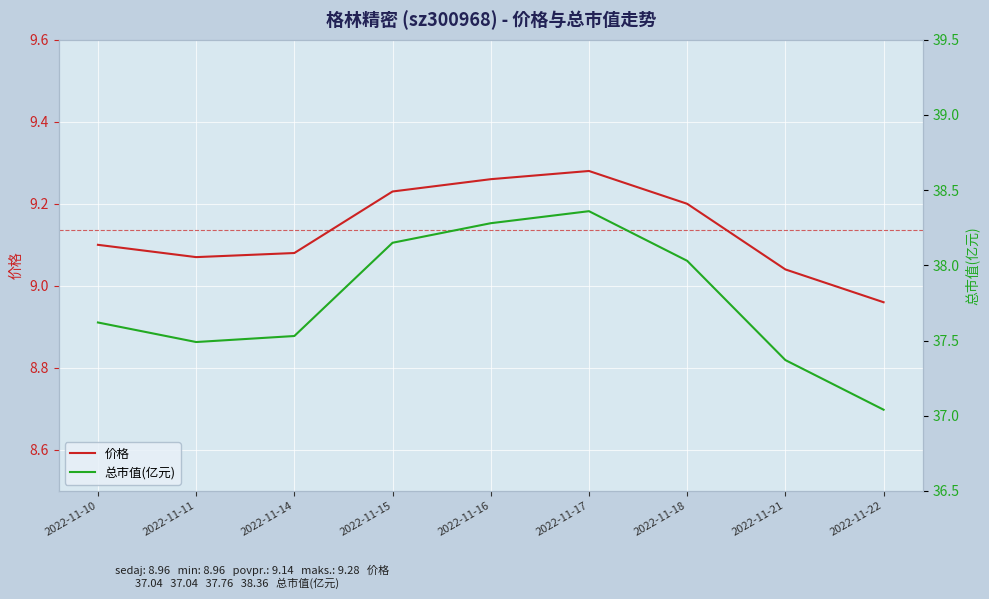

True or false: 价格 and 总市值(亿元) intersect in this chart.

False